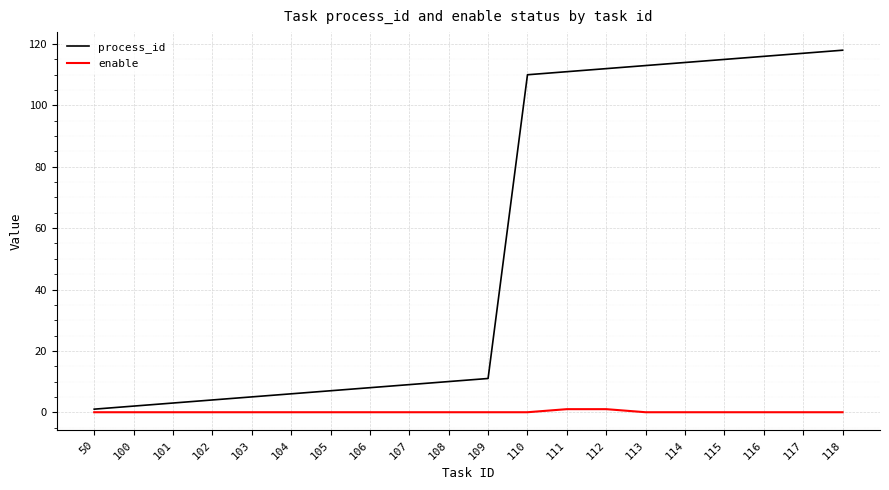

What are all the series names shown in the legend?

process_id, enable